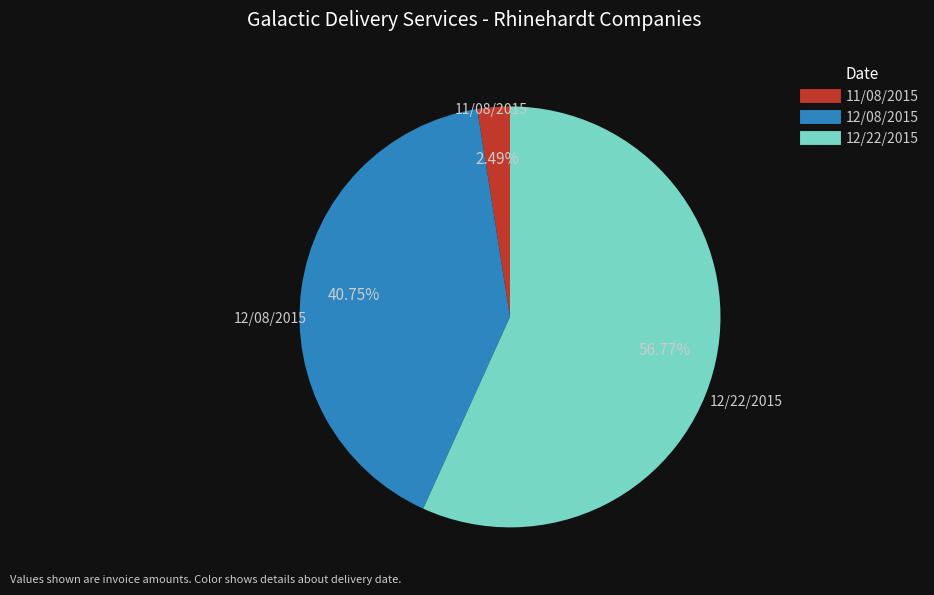

Is there any slice that represents more than half of the pie?

Yes